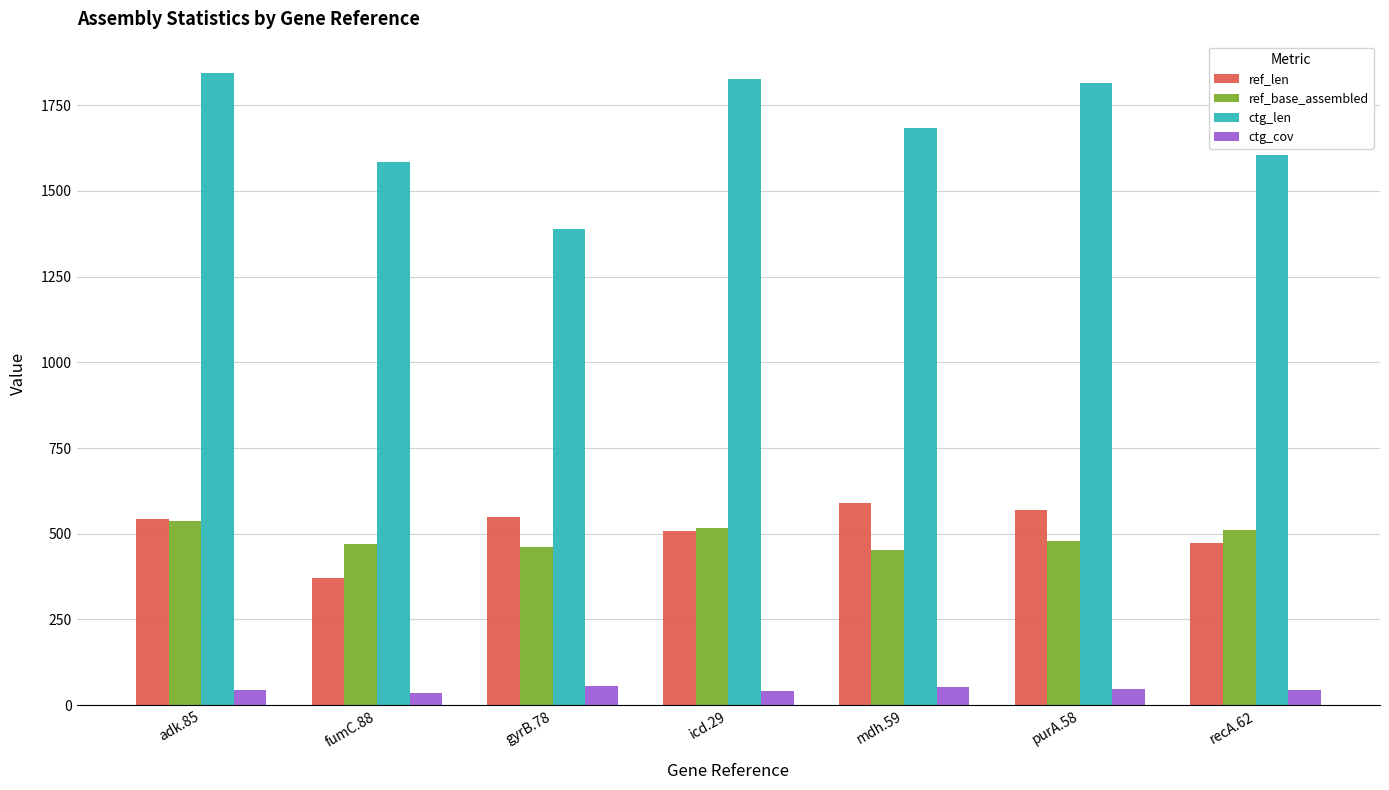

Which category has the lowest value in the ref_len series?

fumC.88